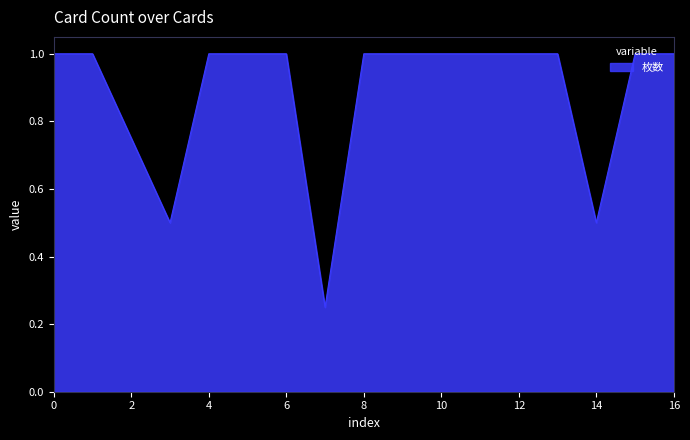

What is the sum of all values?

15.0